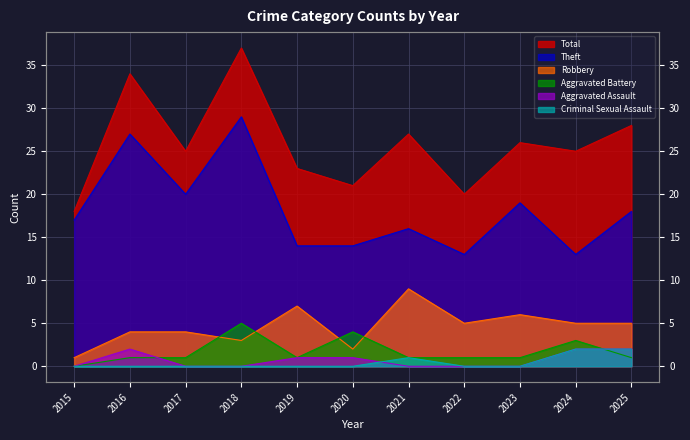

Reading left to right, extract all data points from this chart.

Total: 18	34	25	37	23	21	27	20	26	25	28
Theft: 17	27	20	29	14	14	16	13	19	13	18
Robbery: 1	4	4	3	7	2	9	5	6	5	5
Aggravated Battery: 0	1	1	5	1	4	1	1	1	3	1
Aggravated Assault: 0	2	0	0	1	1	0	0	0	2	2
Criminal Sexual Assault: 0	0	0	0	0	0	1	0	0	2	2